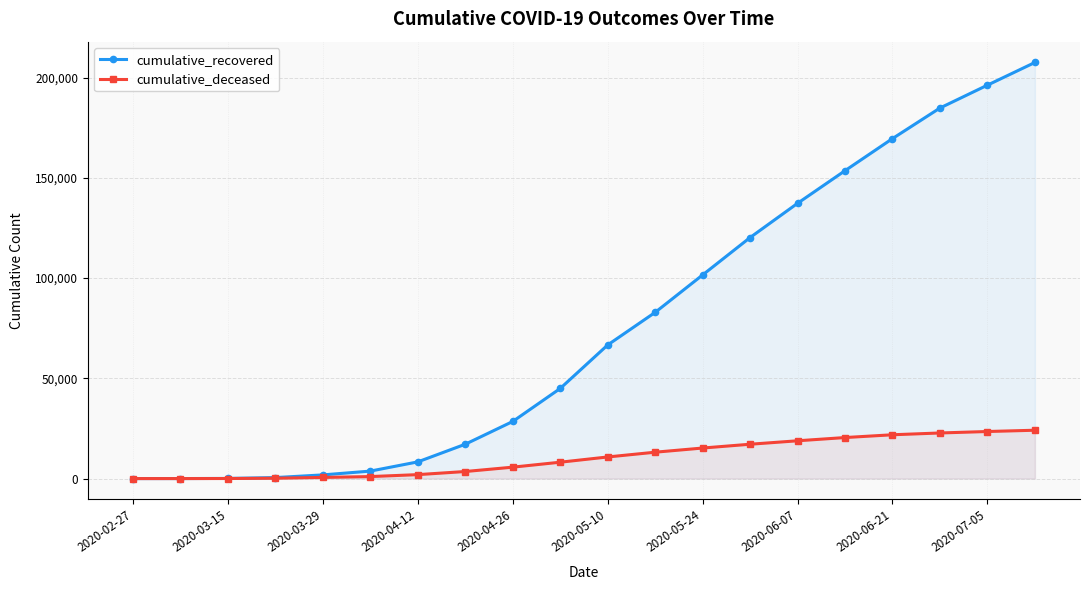

Rank the series by their maximum value, from lowest to highest.

cumulative_deceased, cumulative_recovered